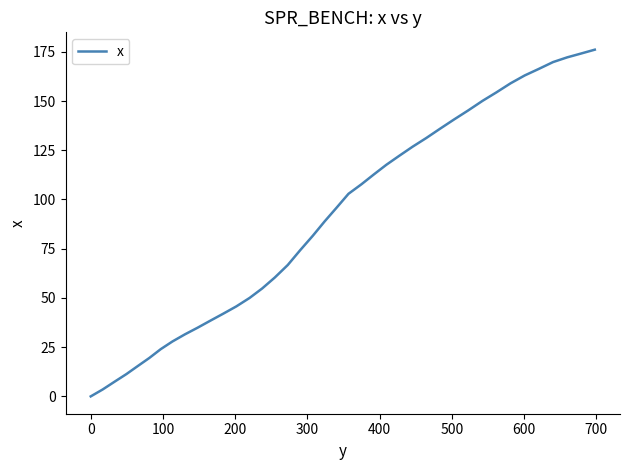

What is the sum of all values?

3602.1